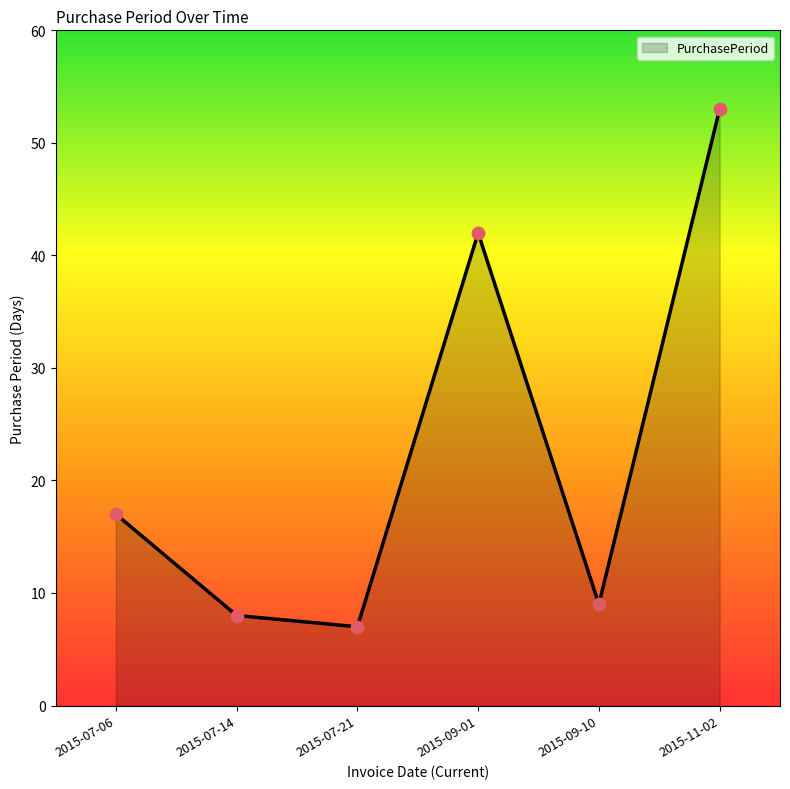

What is the ratio of the value at 2015-09-10 to the value at 2015-11-02?

0.2